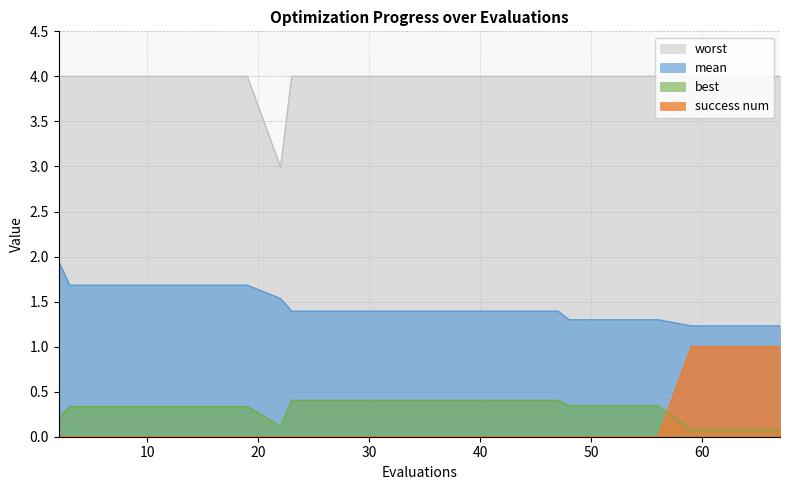

At how many categories does at least one series exceed 2?

20